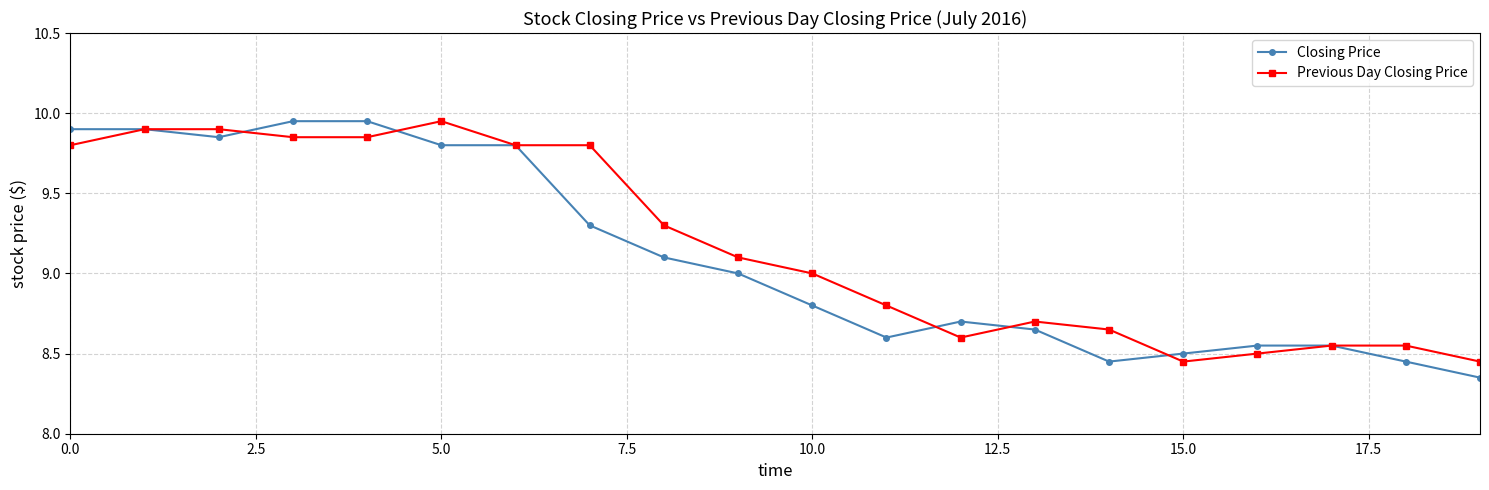

Which series has the widest spread of values?

Closing Price